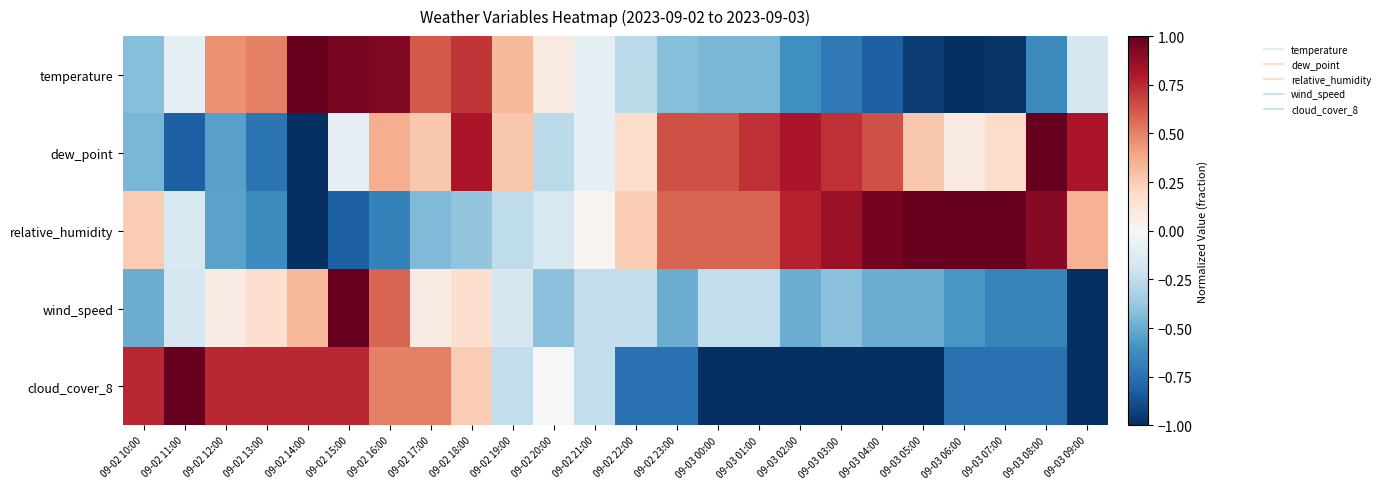

Reading left to right, list all the values displayed in this chart.

temperature: 09-02 10:00=-0.4	09-02 11:00=-0.1	09-02 12:00=0.5	09-02 13:00=0.5	09-02 14:00=1.0	09-02 15:00=0.9	09-02 16:00=0.9	09-02 17:00=0.6	09-02 18:00=0.7	09-02 19:00=0.3	09-02 20:00=0.1	09-02 21:00=-0.1	09-02 22:00=-0.3	09-02 23:00=-0.4	09-03 00:00=-0.5	09-03 01:00=-0.5	09-03 02:00=-0.6	09-03 03:00=-0.7	09-03 04:00=-0.8	09-03 05:00=-0.9	09-03 06:00=-1.0	09-03 07:00=-1.0	09-03 08:00=-0.6	09-03 09:00=-0.2
dew_point: 09-02 10:00=-0.5	09-02 11:00=-0.8	09-02 12:00=-0.5	09-02 13:00=-0.7	09-02 14:00=-1.0	09-02 15:00=-0.1	09-02 16:00=0.4	09-02 17:00=0.3	09-02 18:00=0.8	09-02 19:00=0.3	09-02 20:00=-0.3	09-02 21:00=-0.1	09-02 22:00=0.2	09-02 23:00=0.6	09-03 00:00=0.6	09-03 01:00=0.7	09-03 02:00=0.8	09-03 03:00=0.7	09-03 04:00=0.6	09-03 05:00=0.3	09-03 06:00=0.1	09-03 07:00=0.2	09-03 08:00=1.0	09-03 09:00=0.8
relative_humidity: 09-02 10:00=0.3	09-02 11:00=-0.2	09-02 12:00=-0.5	09-02 13:00=-0.6	09-02 14:00=-1.0	09-02 15:00=-0.8	09-02 16:00=-0.7	09-02 17:00=-0.4	09-02 18:00=-0.4	09-02 19:00=-0.3	09-02 20:00=-0.2	09-02 21:00=0.0	09-02 22:00=0.3	09-02 23:00=0.6	09-03 00:00=0.6	09-03 01:00=0.6	09-03 02:00=0.8	09-03 03:00=0.9	09-03 04:00=1.0	09-03 05:00=1.0	09-03 06:00=1.0	09-03 07:00=1.0	09-03 08:00=0.9	09-03 09:00=0.3
wind_speed: 09-02 10:00=-0.5	09-02 11:00=-0.2	09-02 12:00=0.1	09-02 13:00=0.2	09-02 14:00=0.3	09-02 15:00=1.0	09-02 16:00=0.6	09-02 17:00=0.1	09-02 18:00=0.2	09-02 19:00=-0.2	09-02 20:00=-0.4	09-02 21:00=-0.2	09-02 22:00=-0.2	09-02 23:00=-0.5	09-03 00:00=-0.2	09-03 01:00=-0.2	09-03 02:00=-0.5	09-03 03:00=-0.4	09-03 04:00=-0.5	09-03 05:00=-0.5	09-03 06:00=-0.6	09-03 07:00=-0.7	09-03 08:00=-0.7	09-03 09:00=-1.0
cloud_cover_8: 09-02 10:00=0.8	09-02 11:00=1.0	09-02 12:00=0.8	09-02 13:00=0.8	09-02 14:00=0.8	09-02 15:00=0.8	09-02 16:00=0.5	09-02 17:00=0.5	09-02 18:00=0.2	09-02 19:00=-0.2	09-02 20:00=0.0	09-02 21:00=-0.2	09-02 22:00=-0.8	09-02 23:00=-0.8	09-03 00:00=-1.0	09-03 01:00=-1.0	09-03 02:00=-1.0	09-03 03:00=-1.0	09-03 04:00=-1.0	09-03 05:00=-1.0	09-03 06:00=-0.8	09-03 07:00=-0.8	09-03 08:00=-0.8	09-03 09:00=-1.0